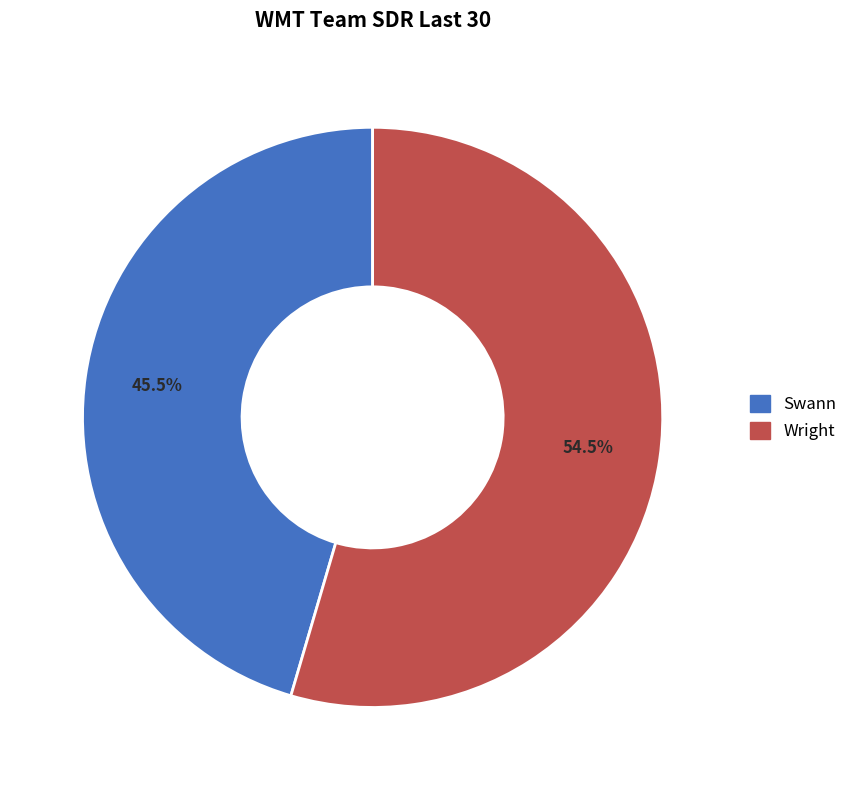

How many segments does this pie chart have?

2